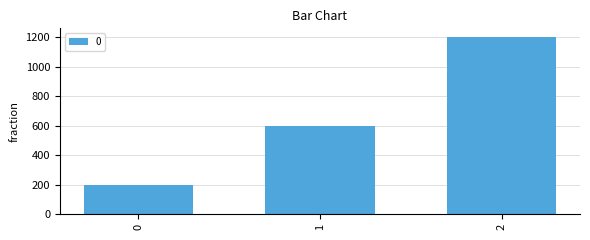

Are the bars grouped side by side (vs. stacked)?

No